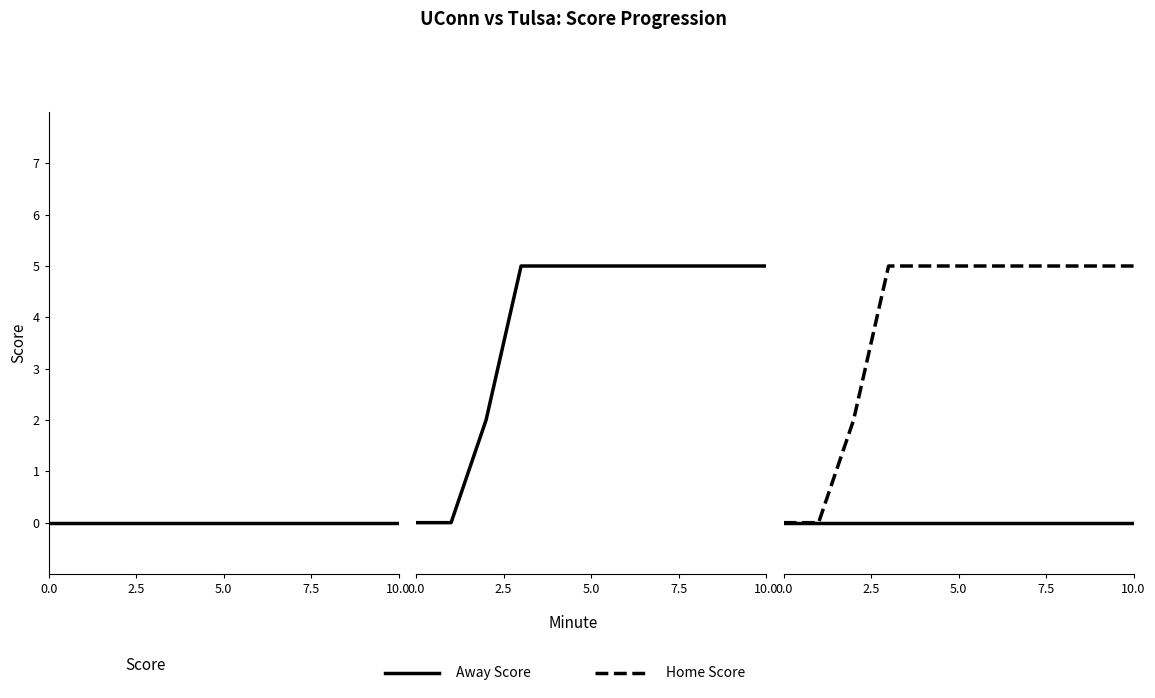

What is the total value across all series at 10?

5